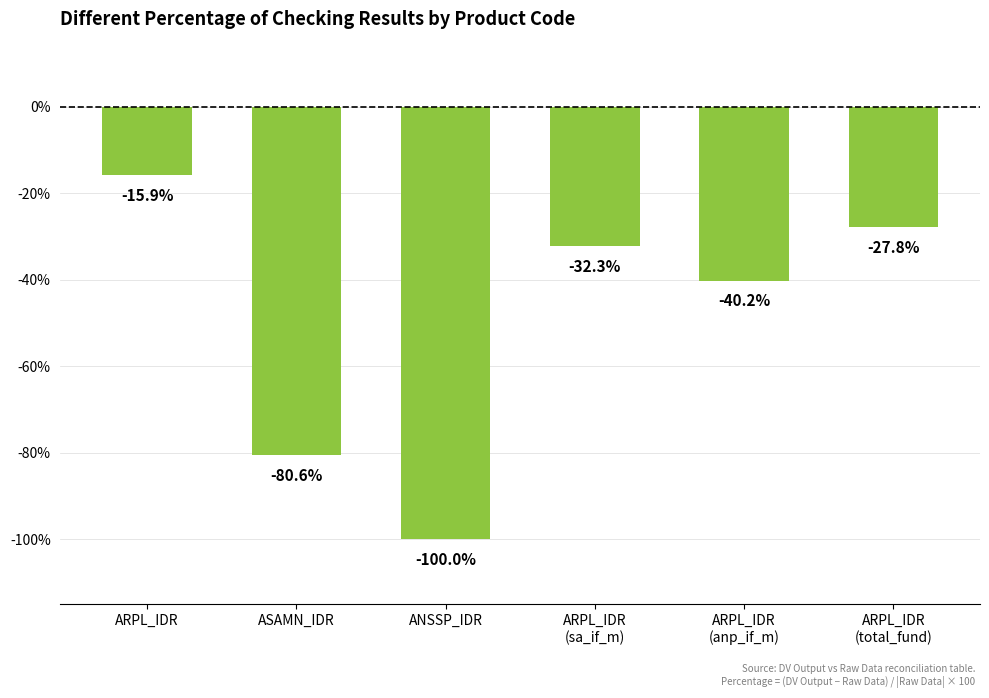

What is the label of the 6th bar from the left?

ARPL_IDR
(total_fund)